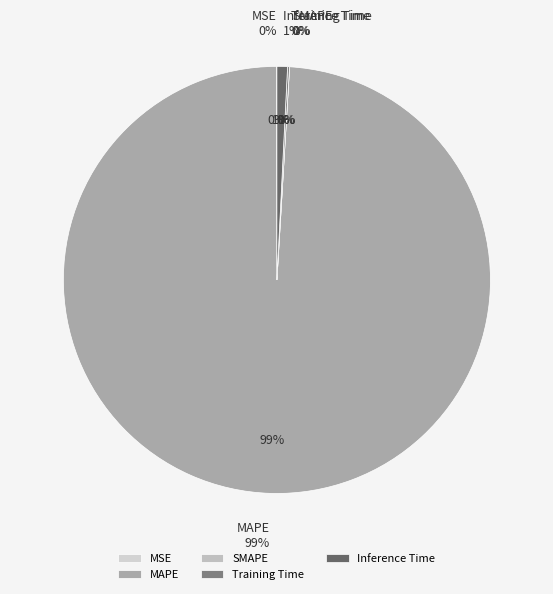

Rank the categories by value from lowest to highest.

SMAPE, MSE, Training Time, Inference Time, MAPE